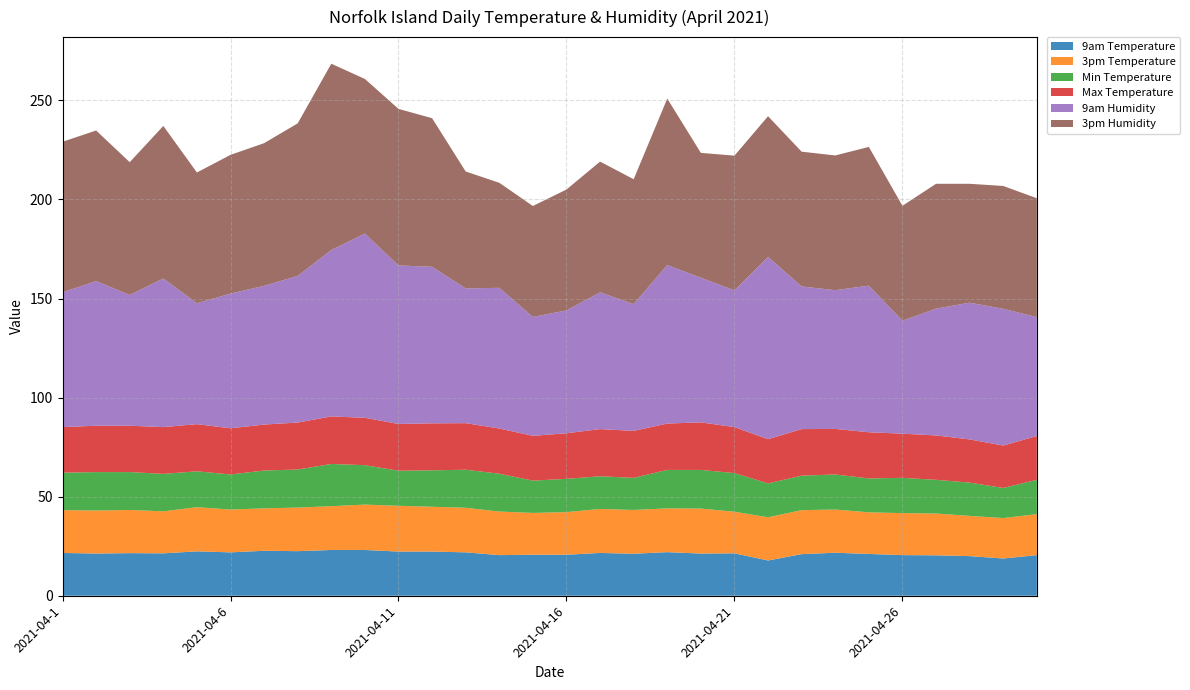

Reading left to right, list all the values displayed in this chart.

9am Temperature: 2021-04-1=21.6	2021-04-2=21.3	2021-04-3=21.5	2021-04-4=21.4	2021-04-5=22.4	2021-04-6=21.9	2021-04-7=22.7	2021-04-8=22.5	2021-04-9=23.1	2021-04-10=23.1	2021-04-11=22.3	2021-04-12=22.3	2021-04-13=21.9	2021-04-14=20.5	2021-04-15=20.7	2021-04-16=20.7	2021-04-17=21.6	2021-04-18=21.2	2021-04-19=22.0	2021-04-20=21.3	2021-04-21=21.4	2021-04-22=17.8	2021-04-23=21.0	2021-04-24=21.7	2021-04-25=21.1	2021-04-26=20.5	2021-04-27=20.4	2021-04-28=20.0	2021-04-29=18.8	2021-04-30=20.5
3pm Temperature: 2021-04-1=21.6	2021-04-2=21.7	2021-04-3=21.8	2021-04-4=21.2	2021-04-5=22.3	2021-04-6=21.6	2021-04-7=21.4	2021-04-8=22.0	2021-04-9=22.1	2021-04-10=22.9	2021-04-11=23.1	2021-04-12=22.6	2021-04-13=22.5	2021-04-14=22.0	2021-04-15=21.1	2021-04-16=21.5	2021-04-17=22.2	2021-04-18=22.1	2021-04-19=22.1	2021-04-20=22.7	2021-04-21=21.0	2021-04-22=21.8	2021-04-23=22.2	2021-04-24=21.8	2021-04-25=21.0	2021-04-26=21.2	2021-04-27=21.1	2021-04-28=20.3	2021-04-29=20.4	2021-04-30=20.7
Min Temperature: 2021-04-1=18.9	2021-04-2=19.4	2021-04-3=19.1	2021-04-4=18.9	2021-04-5=18.1	2021-04-6=17.7	2021-04-7=19.1	2021-04-8=19.2	2021-04-9=21.3	2021-04-10=19.9	2021-04-11=17.7	2021-04-12=18.4	2021-04-13=19.2	2021-04-14=19.1	2021-04-15=16.3	2021-04-16=16.8	2021-04-17=16.5	2021-04-18=16.2	2021-04-19=19.4	2021-04-20=19.5	2021-04-21=19.5	2021-04-22=17.1	2021-04-23=17.4	2021-04-24=17.7	2021-04-25=17.1	2021-04-26=17.8	2021-04-27=17.0	2021-04-28=16.8	2021-04-29=15.2	2021-04-30=17.3
Max Temperature: 2021-04-1=23.0	2021-04-2=23.4	2021-04-3=23.4	2021-04-4=23.6	2021-04-5=23.8	2021-04-6=23.3	2021-04-7=23.2	2021-04-8=23.7	2021-04-9=24.0	2021-04-10=23.9	2021-04-11=23.6	2021-04-12=23.7	2021-04-13=23.5	2021-04-14=22.8	2021-04-15=22.6	2021-04-16=23.0	2021-04-17=23.8	2021-04-18=23.7	2021-04-19=23.4	2021-04-20=24.0	2021-04-21=23.2	2021-04-22=22.3	2021-04-23=23.5	2021-04-24=23.0	2021-04-25=23.3	2021-04-26=22.3	2021-04-27=22.4	2021-04-28=21.8	2021-04-29=21.4	2021-04-30=22.1
9am Humidity: 2021-04-1=68.0	2021-04-2=73.0	2021-04-3=66.0	2021-04-4=75.0	2021-04-5=61.0	2021-04-6=68.0	2021-04-7=70.0	2021-04-8=74.0	2021-04-9=84.0	2021-04-10=93.0	2021-04-11=80.0	2021-04-12=79.0	2021-04-13=68.0	2021-04-14=71.0	2021-04-15=60.0	2021-04-16=62.0	2021-04-17=69.0	2021-04-18=64.0	2021-04-19=80.0	2021-04-20=73.0	2021-04-21=69.0	2021-04-22=92.0	2021-04-23=72.0	2021-04-24=70.0	2021-04-25=74.0	2021-04-26=57.0	2021-04-27=64.0	2021-04-28=69.0	2021-04-29=69.0	2021-04-30=60.0
3pm Humidity: 2021-04-1=76.0	2021-04-2=76.0	2021-04-3=67.0	2021-04-4=77.0	2021-04-5=66.0	2021-04-6=70.0	2021-04-7=72.0	2021-04-8=77.0	2021-04-9=94.0	2021-04-10=78.0	2021-04-11=79.0	2021-04-12=75.0	2021-04-13=59.0	2021-04-14=53.0	2021-04-15=56.0	2021-04-16=61.0	2021-04-17=66.0	2021-04-18=63.0	2021-04-19=84.0	2021-04-20=63.0	2021-04-21=68.0	2021-04-22=71.0	2021-04-23=68.0	2021-04-24=68.0	2021-04-25=70.0	2021-04-26=58.0	2021-04-27=63.0	2021-04-28=60.0	2021-04-29=62.0	2021-04-30=60.0